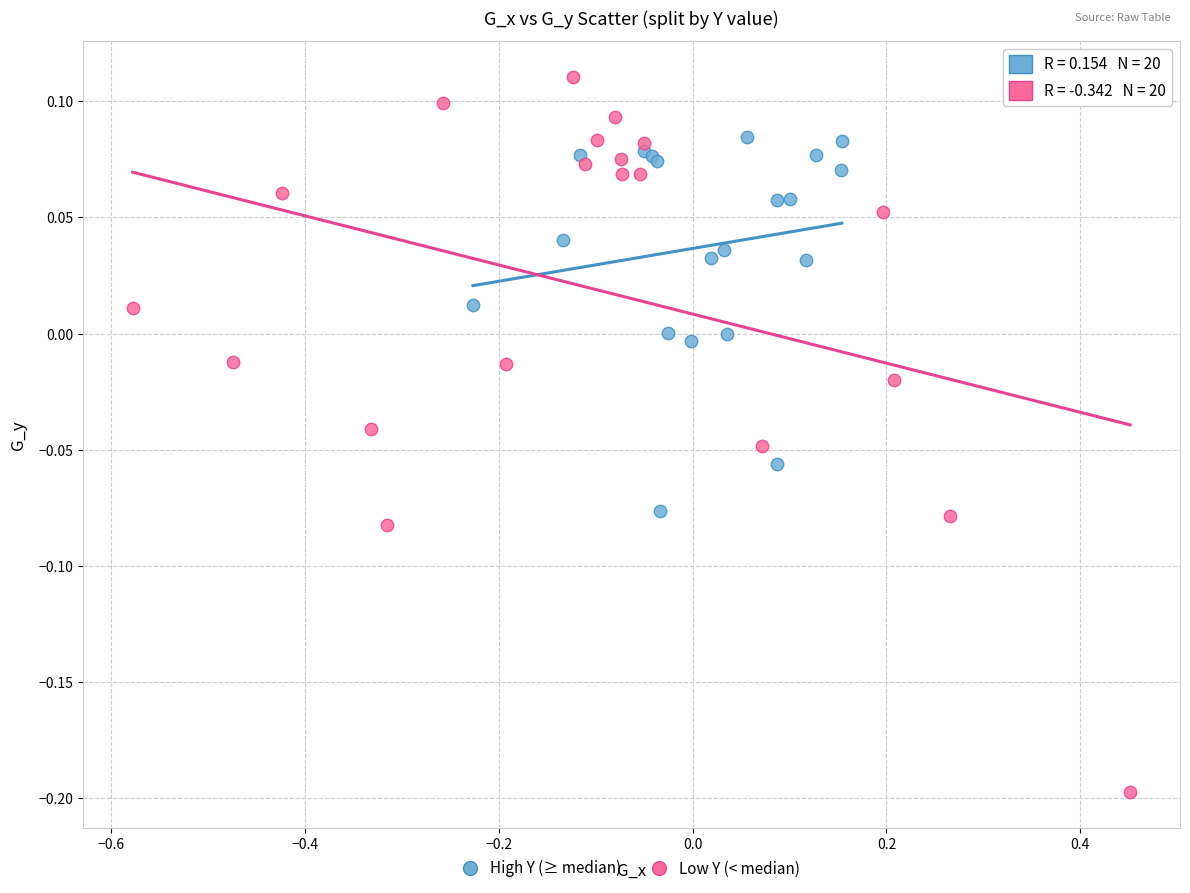

Which series reaches the minimum Y coordinate?

Low Y (< median)